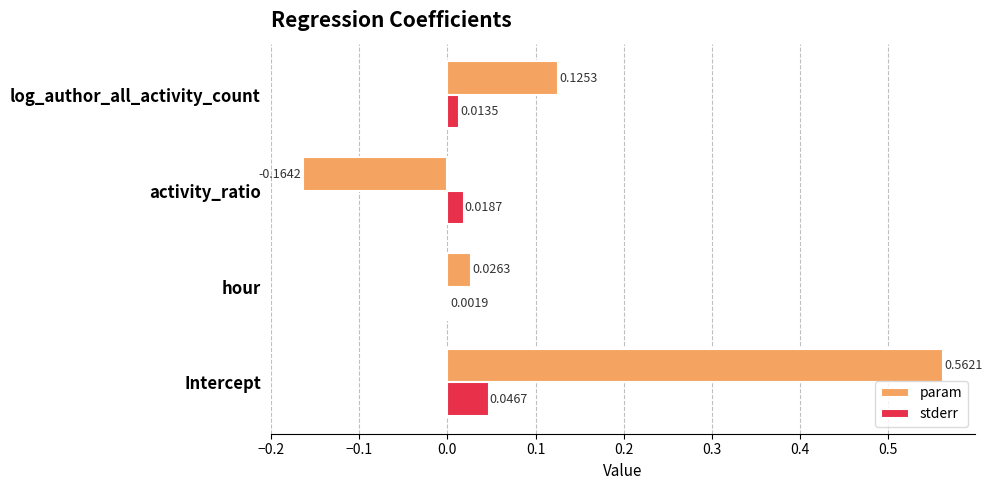

At which category is the sum across all series the highest?

Intercept